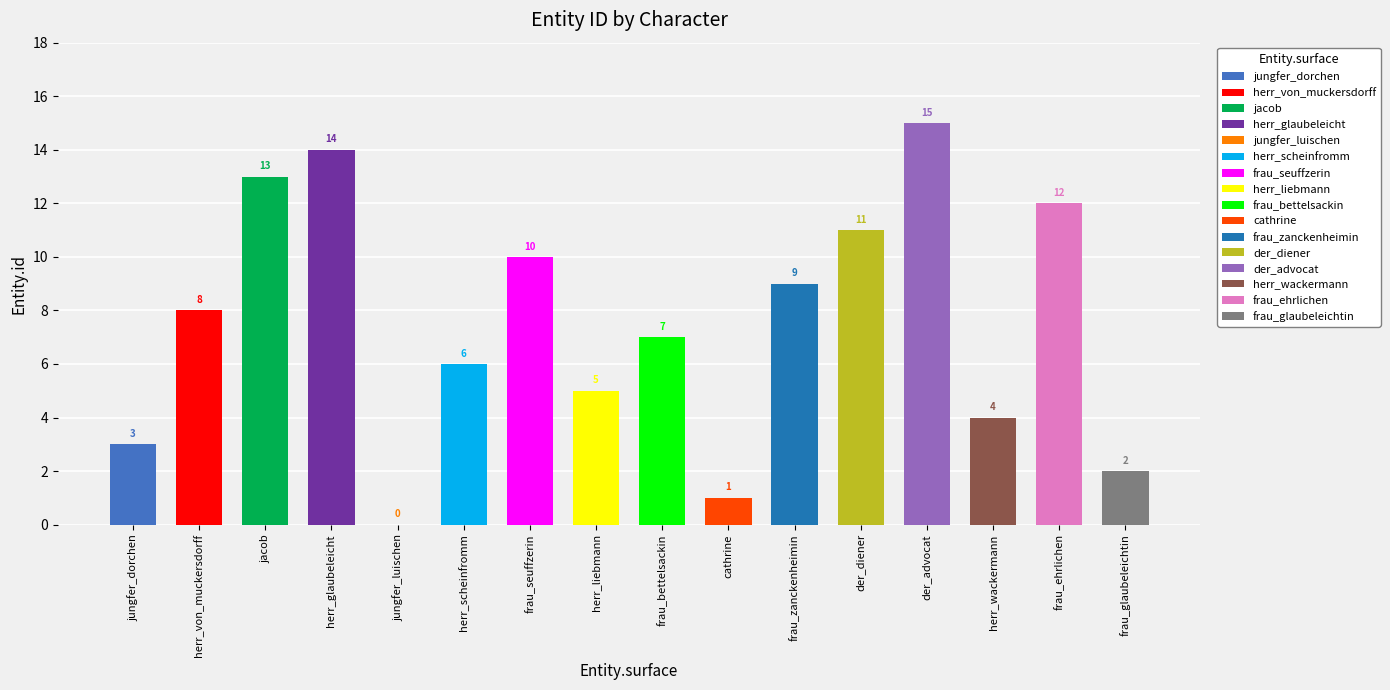

True or false: the data shows 7 at frau_bettelsackin.

True